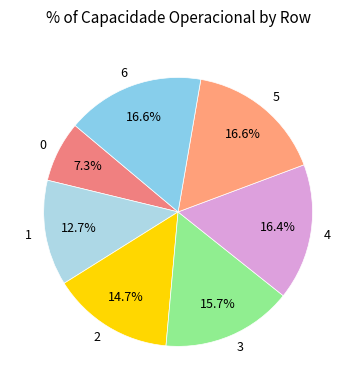

True or false: 6 accounts for 17% of the total.

True